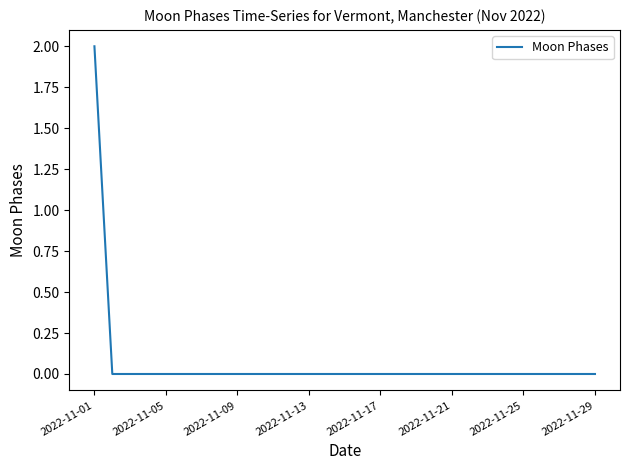

What is the difference between the maximum and second lowest values?

2